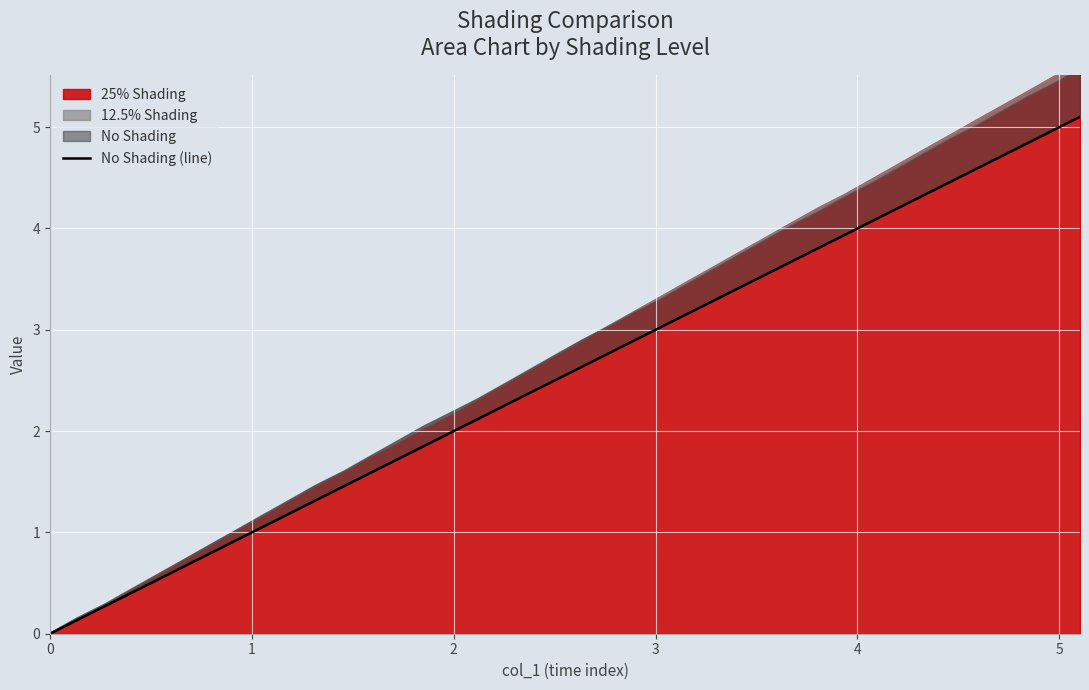

How many data points are above 2?

24